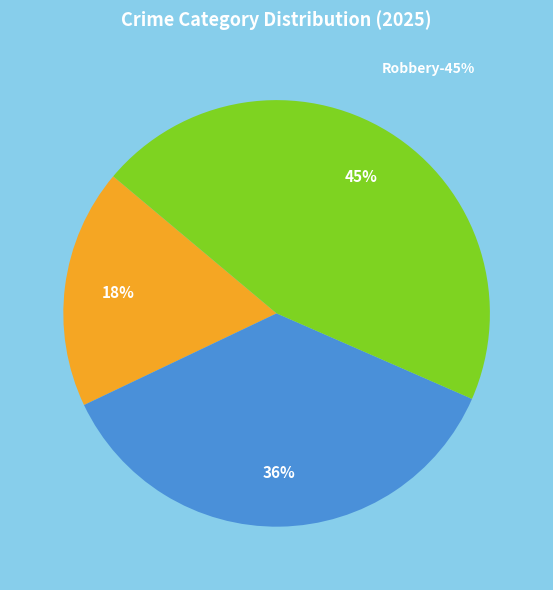

What is the smallest slice in the pie chart?

Aggravated Assault